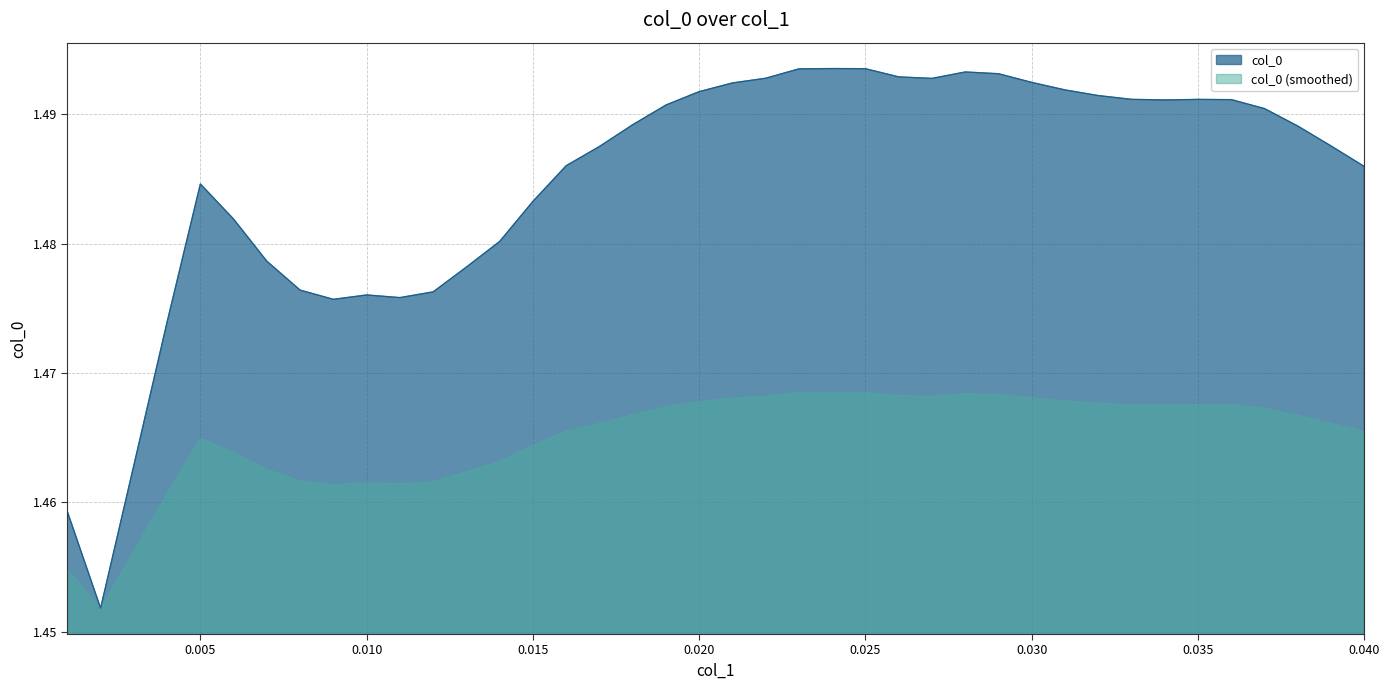

Between 0.001 and 0.022, which is larger?

0.022